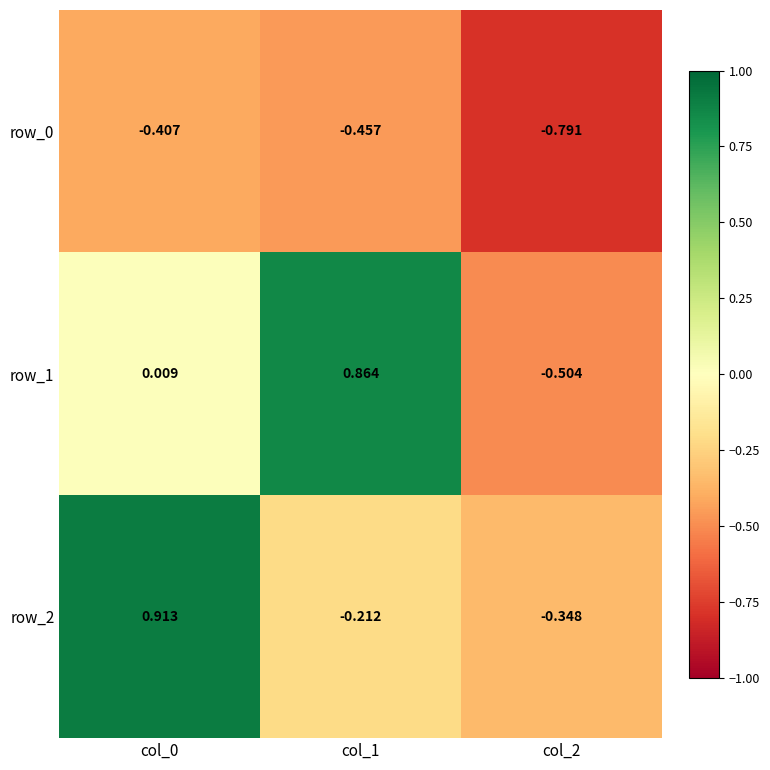

True or false: row_0 has a value of -0.2 at col_1.

False